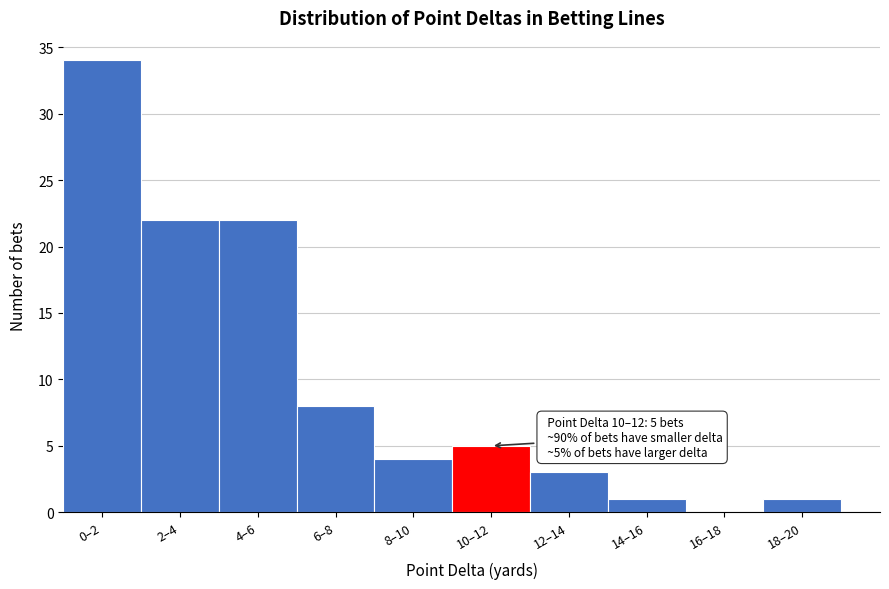

Reading left to right, extract all data points from this chart.

0–2=34	2–4=22	4–6=22	6–8=8	8–10=4	10–12=5	12–14=3	14–16=1	16–18=0	18–20=1